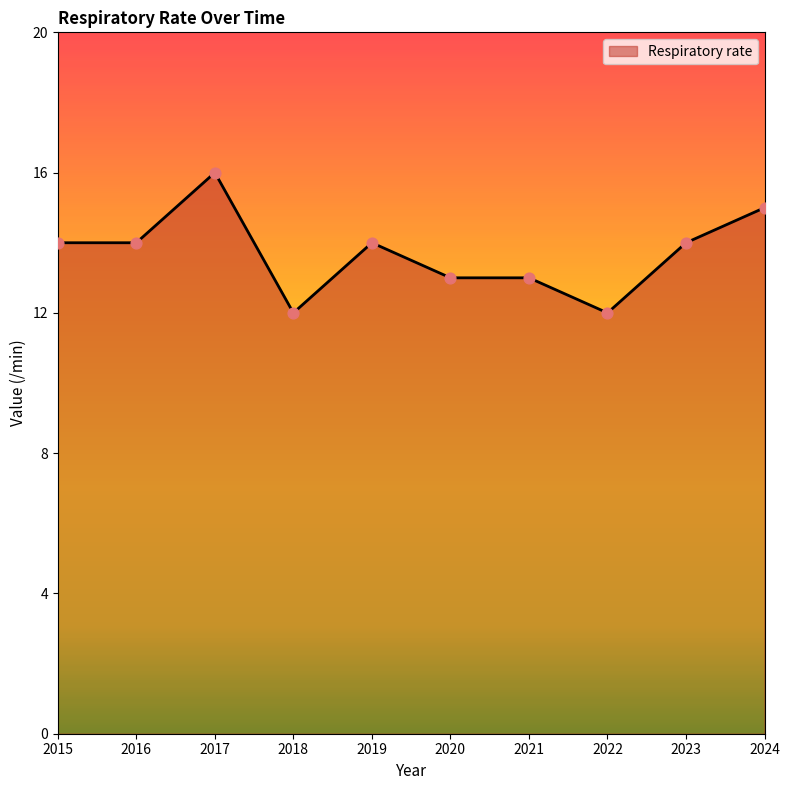

What is the ratio of the value at 2019 to the value at 2022?

1.2